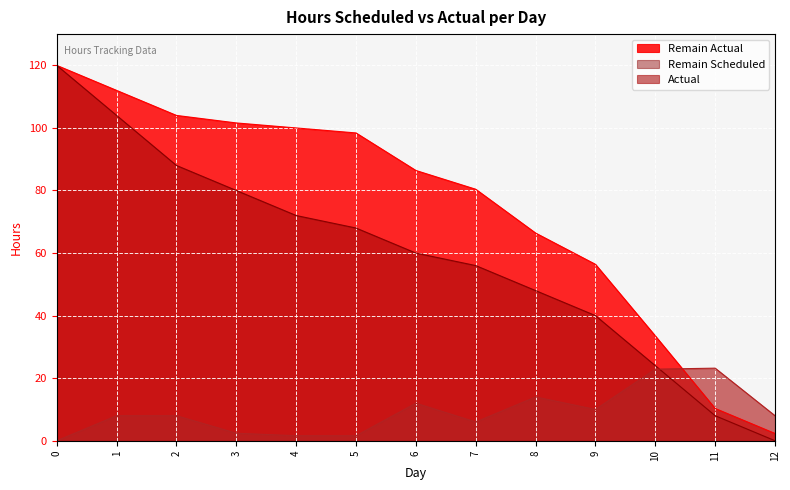

Rank the series by their average value, from lowest to highest.

Actual, Remain Scheduled, Remain Actual